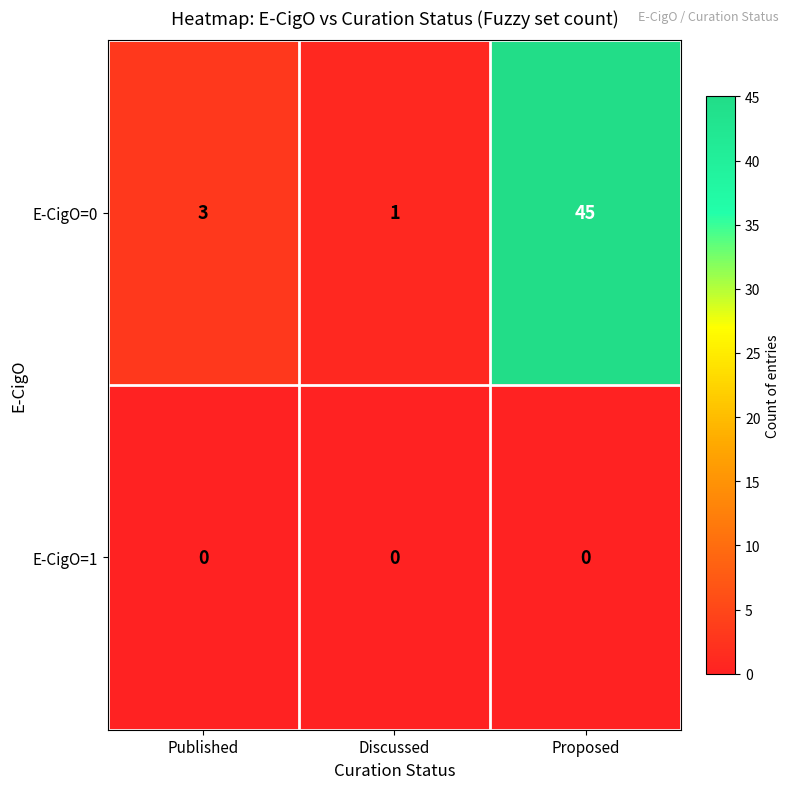

How many categories are shown in the chart?

3